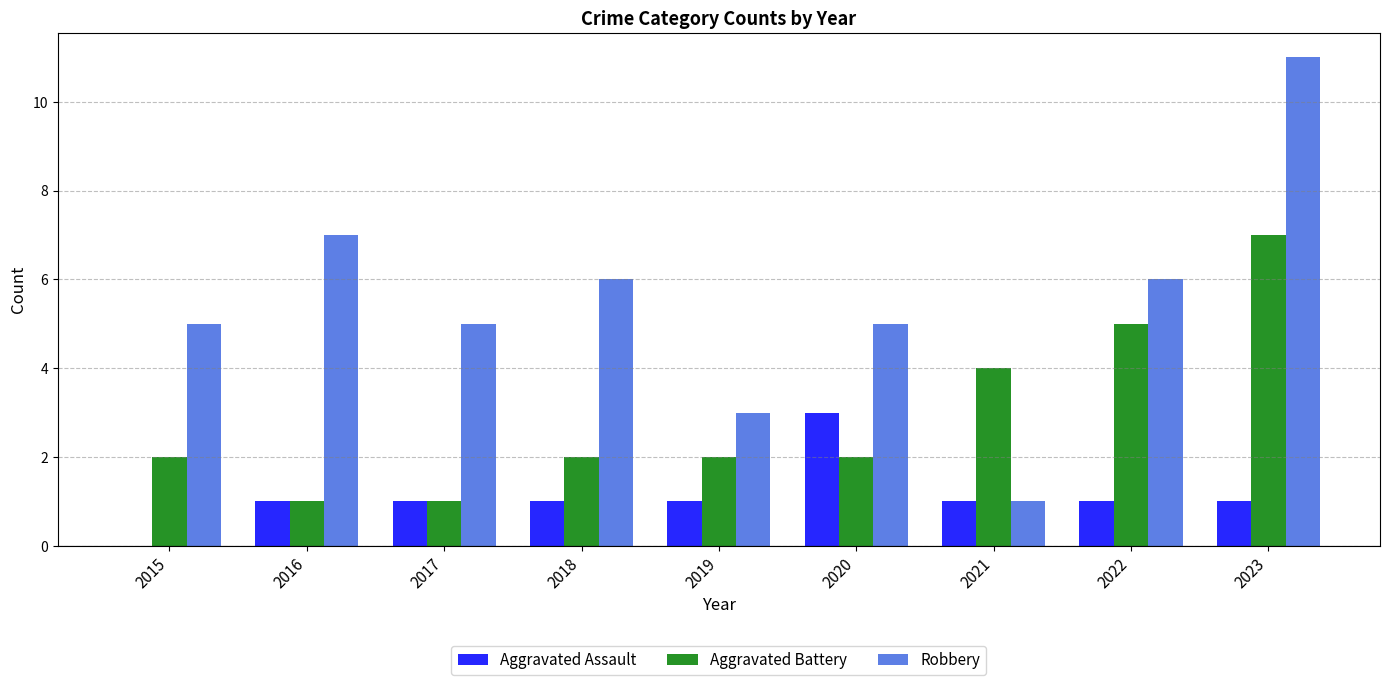

Are the bars horizontal?

No